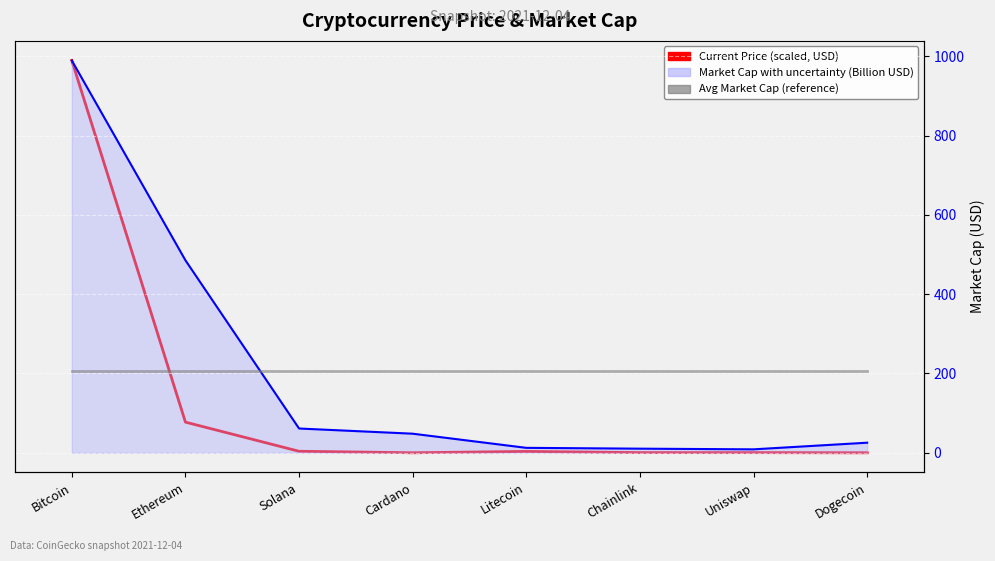

How many lines are shown in the chart?

3